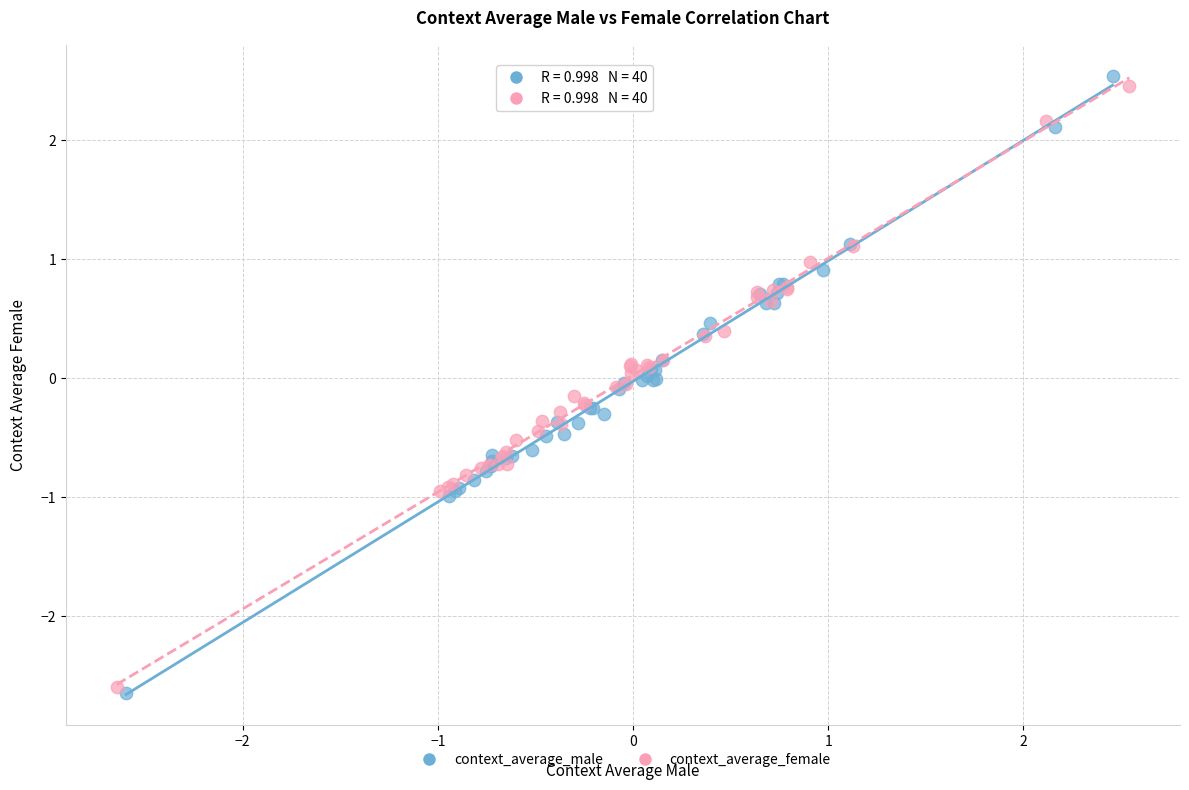

What are all the series names shown in the legend?

context_average_male, context_average_female